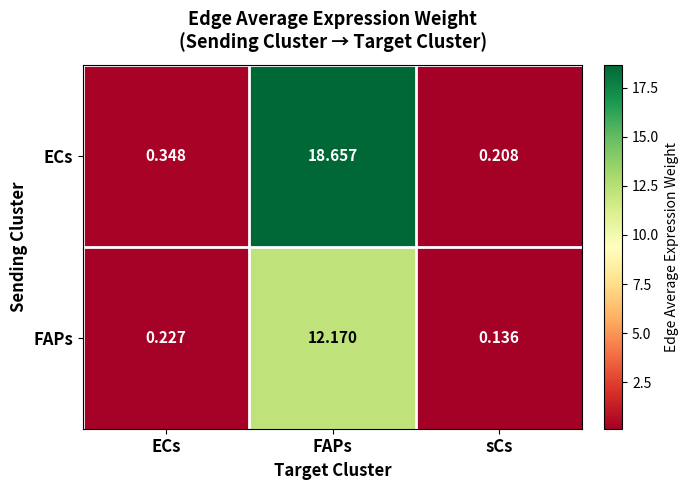

At which label does ECs reach its peak?

FAPs